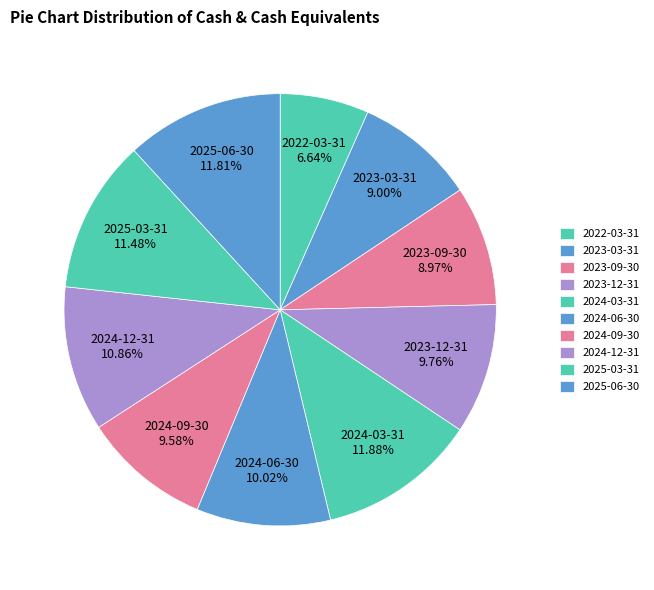

What percentage is the 2024-06-30 slice, to the nearest percent?

10%